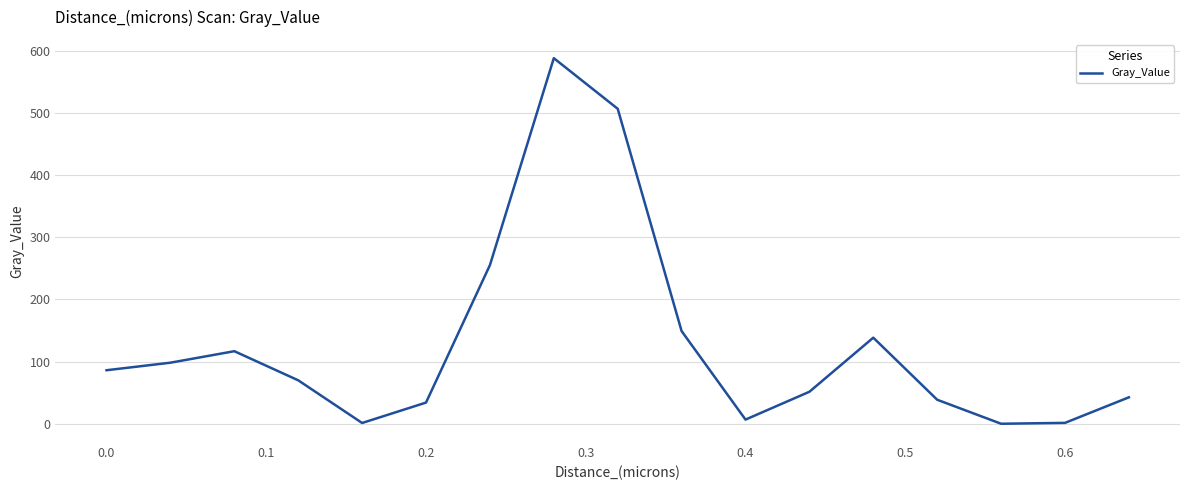

What is the difference between the maximum and minimum values?

587.7